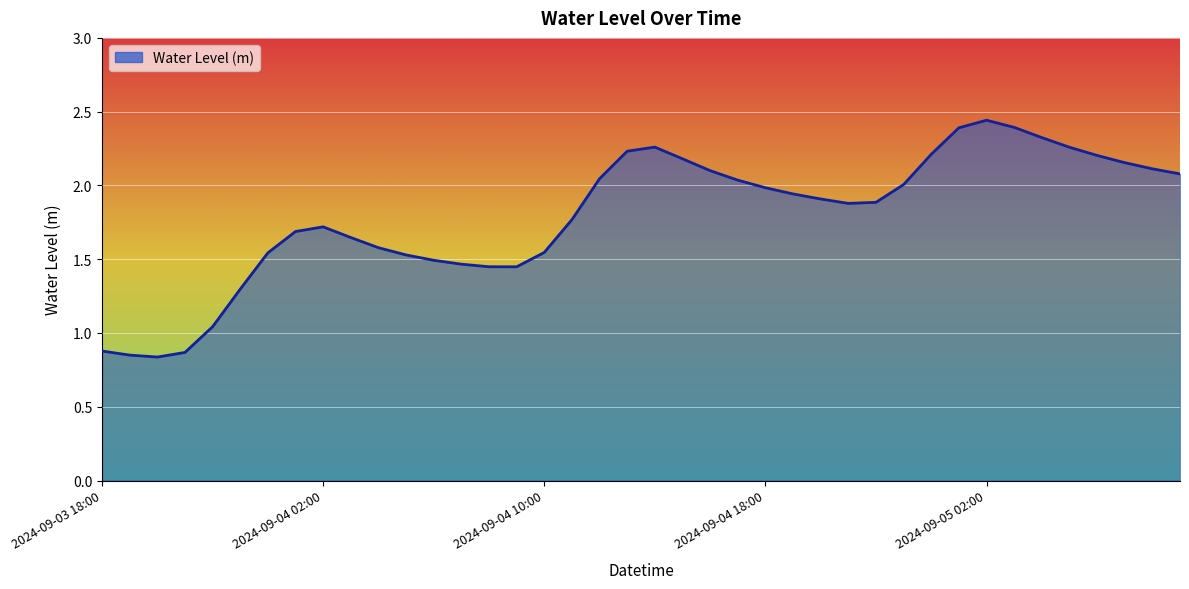

Reading left to right, what are all the values shown in this chart?

0.9	0.9	0.8	0.9	1.0	1.3	1.5	1.7	1.7	1.6	1.6	1.5	1.5	1.5	1.4	1.4	1.5	1.8	2.0	2.2	2.3	2.2	2.1	2.0	2.0	1.9	1.9	1.9	1.9	2.0	2.2	2.4	2.4	2.4	2.3	2.3	2.2	2.2	2.1	2.1